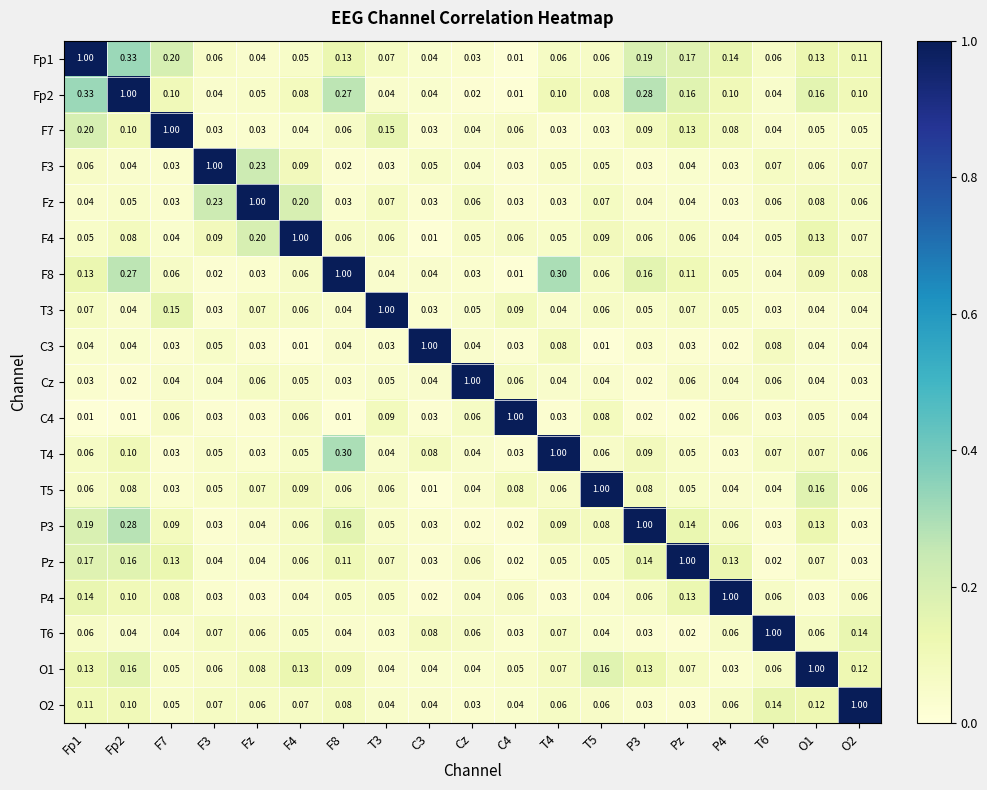

Is the value of Fp2 at Fp2 greater than the value of Pz at F3?

Yes